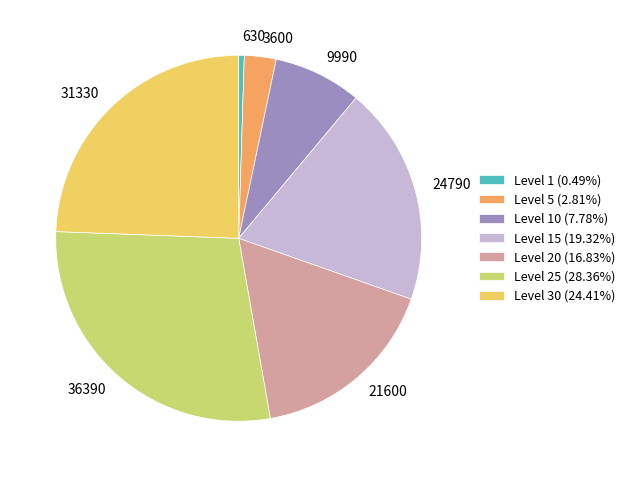

What is the ratio of the value at Level 30 (24.41%) to the value at Level 15 (19.32%)?

1.3